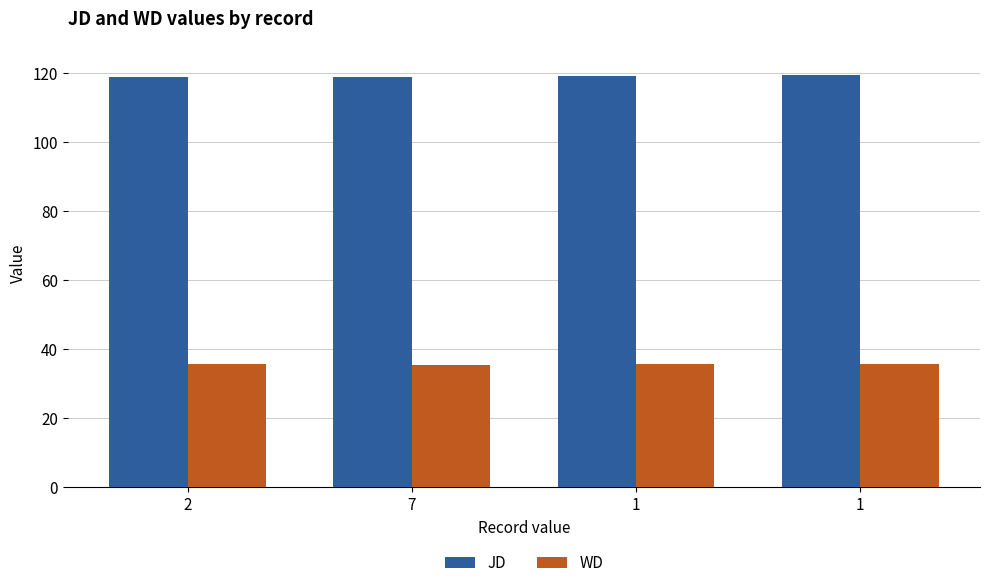

What is the label of the 1st bar from the left?

2